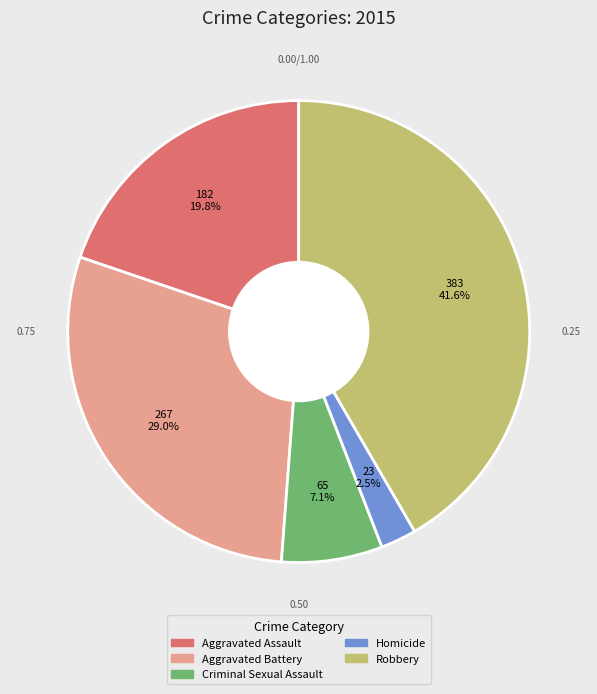

Does any single category account for the majority?

No